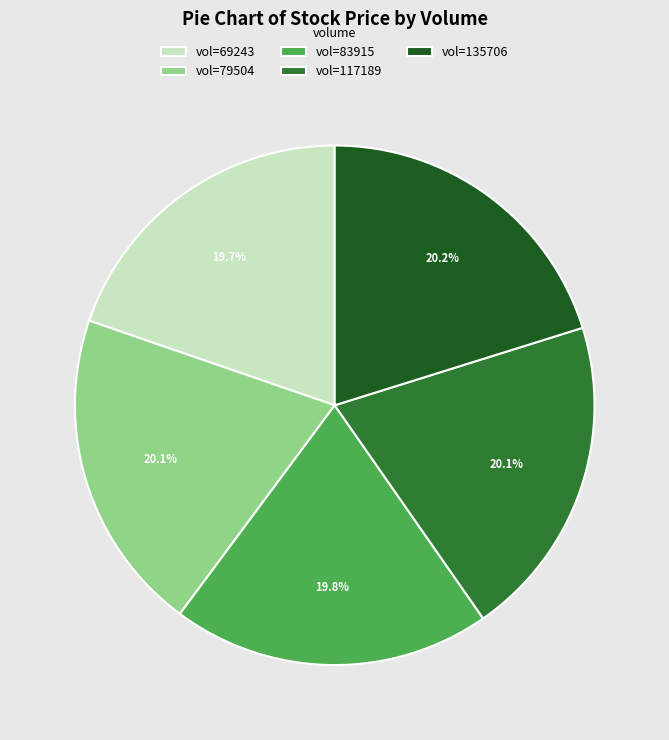

What is the ratio of the value at vol=135706 to the value at vol=79504?

1.0